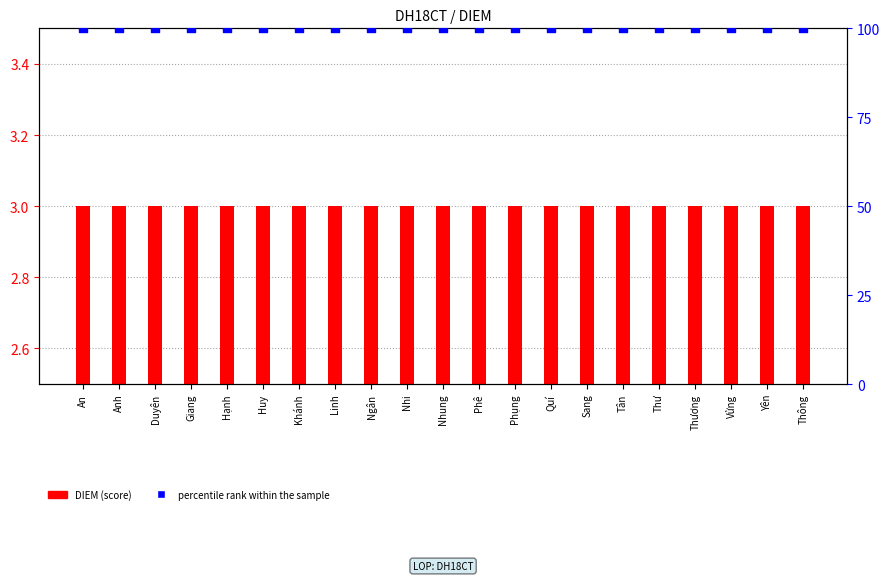

Which series contains the highest Y value?

percentile rank within the sample